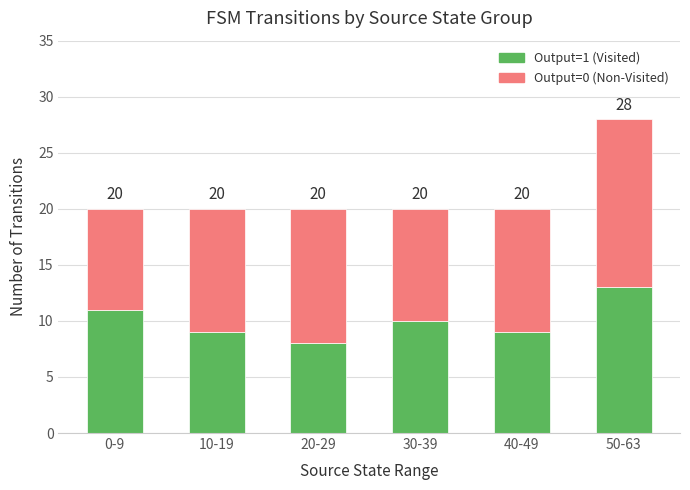

Rank the series at 10-19 from highest to lowest value.

Output=0 (Non-Visited), Output=1 (Visited)